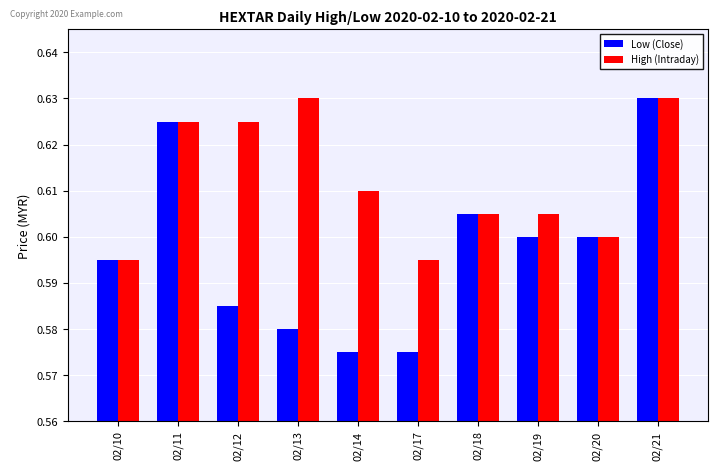

The High (Intraday) series shows 0.6 at 02/21. True or false?

True